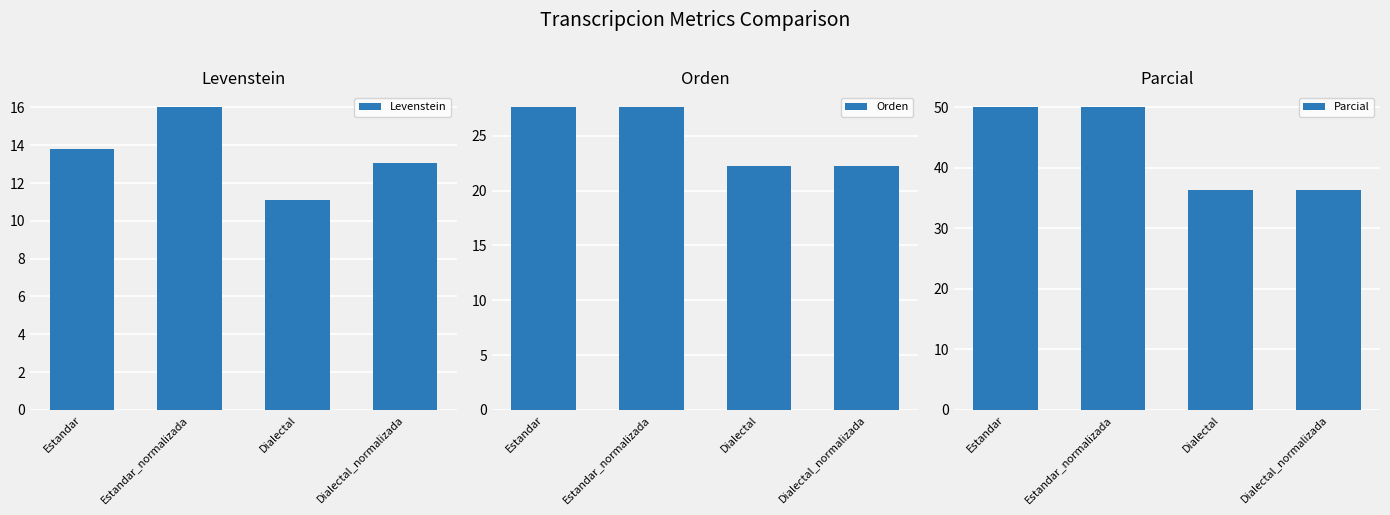

Which series has the largest total across all categories?

Parcial